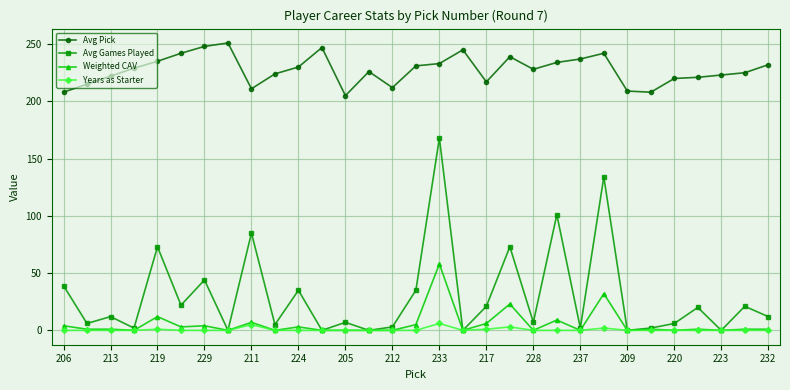

At how many categories does at least one series exceed 121?

31